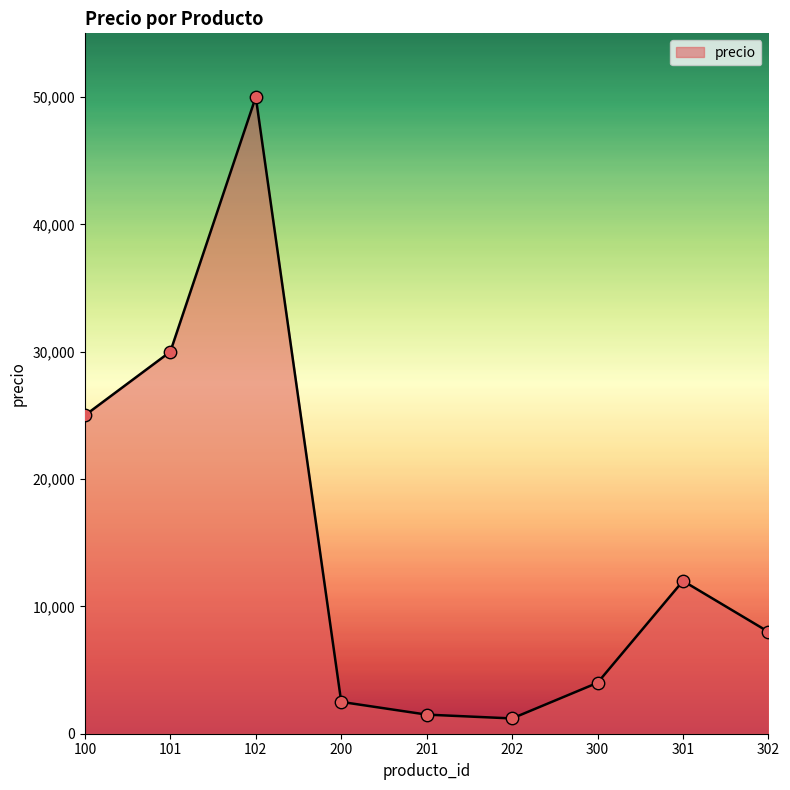

Between 100 and 202, which is larger?

100